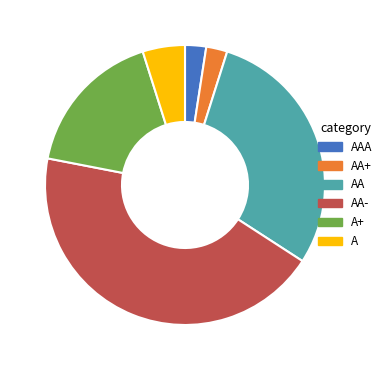

Do AA- and A+ together represent more than half of the pie?

Yes